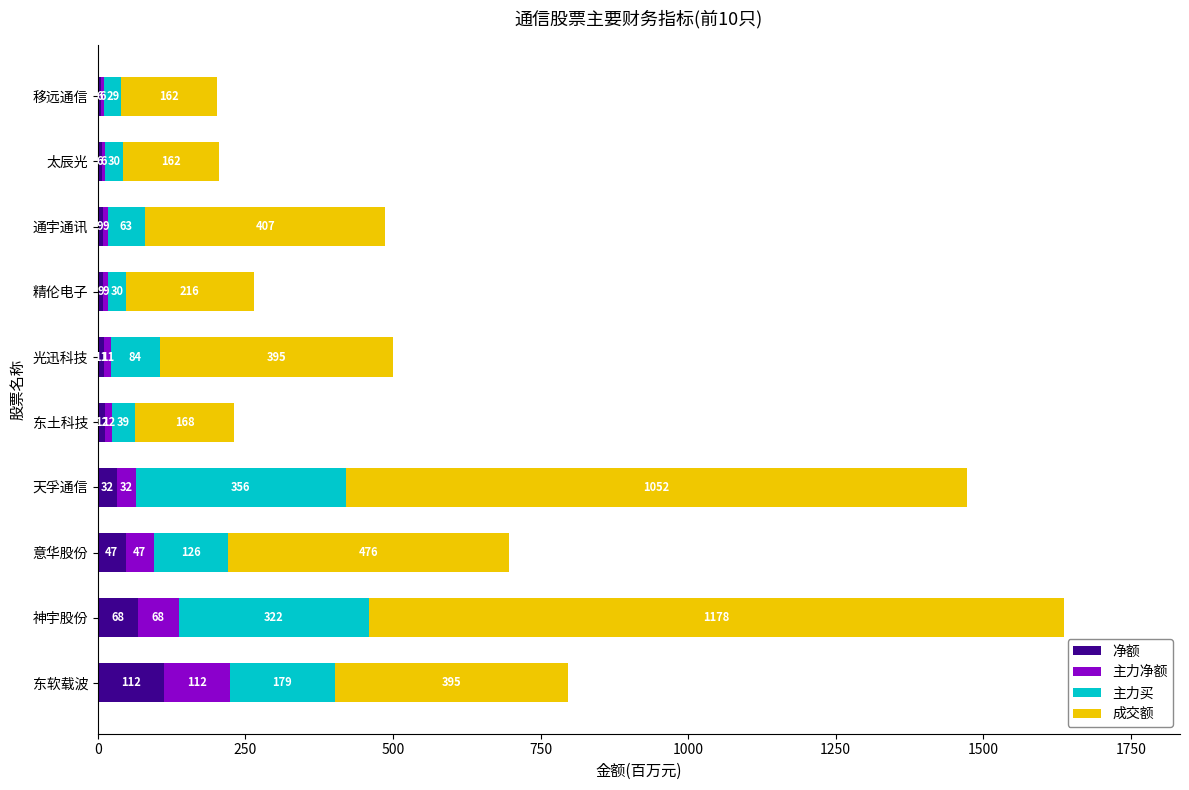

At which label is 净额 closest to 58?

神宇股份